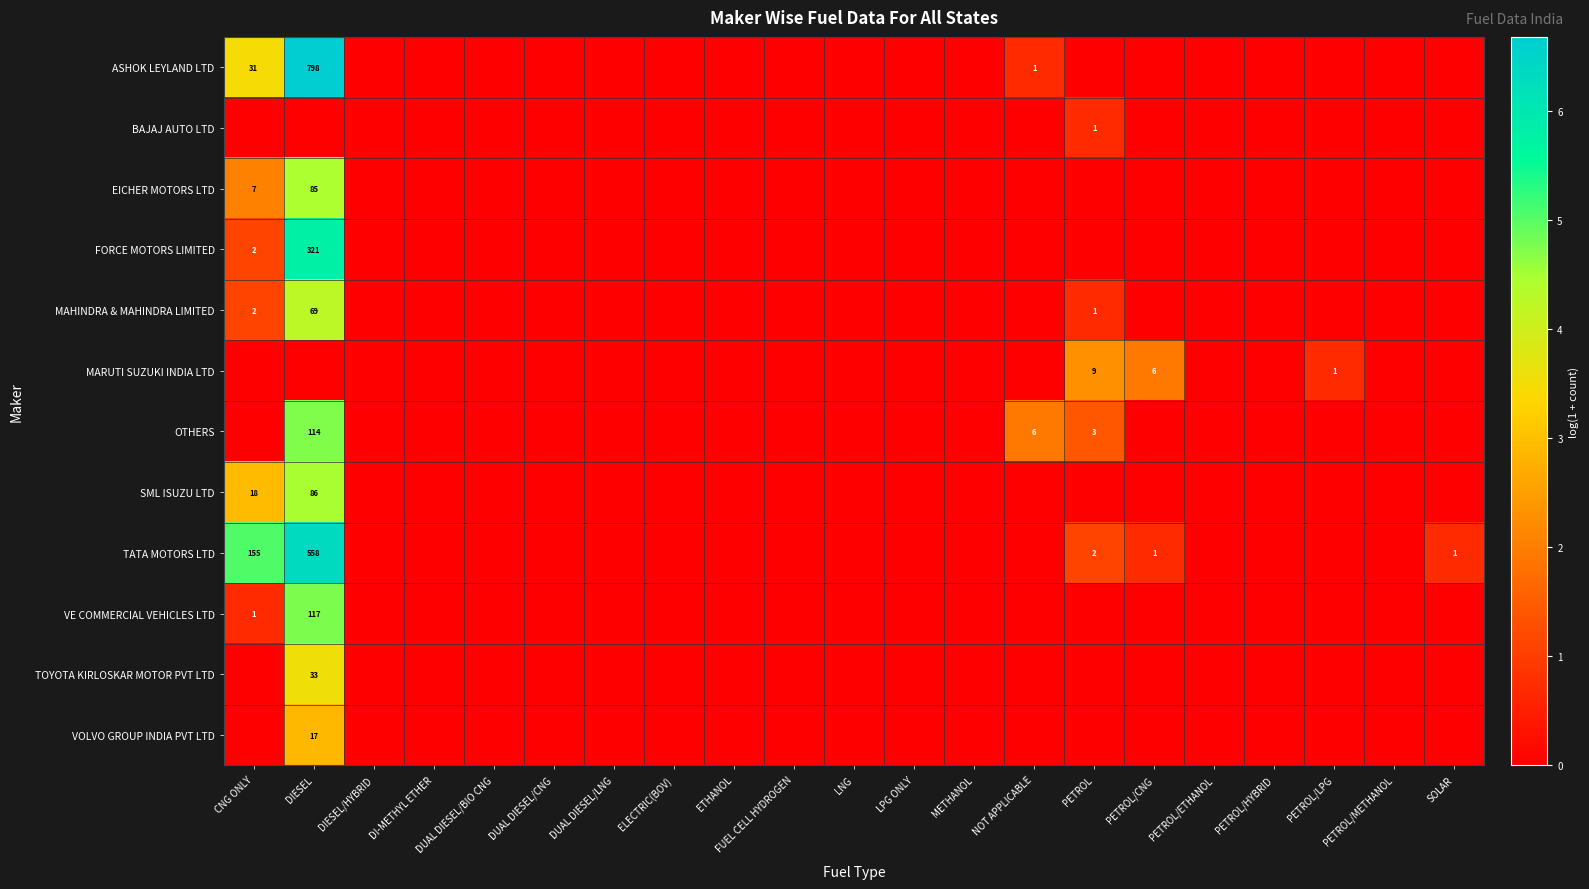

The value of SML ISUZU LTD at CNG ONLY is 26. True or false?

False